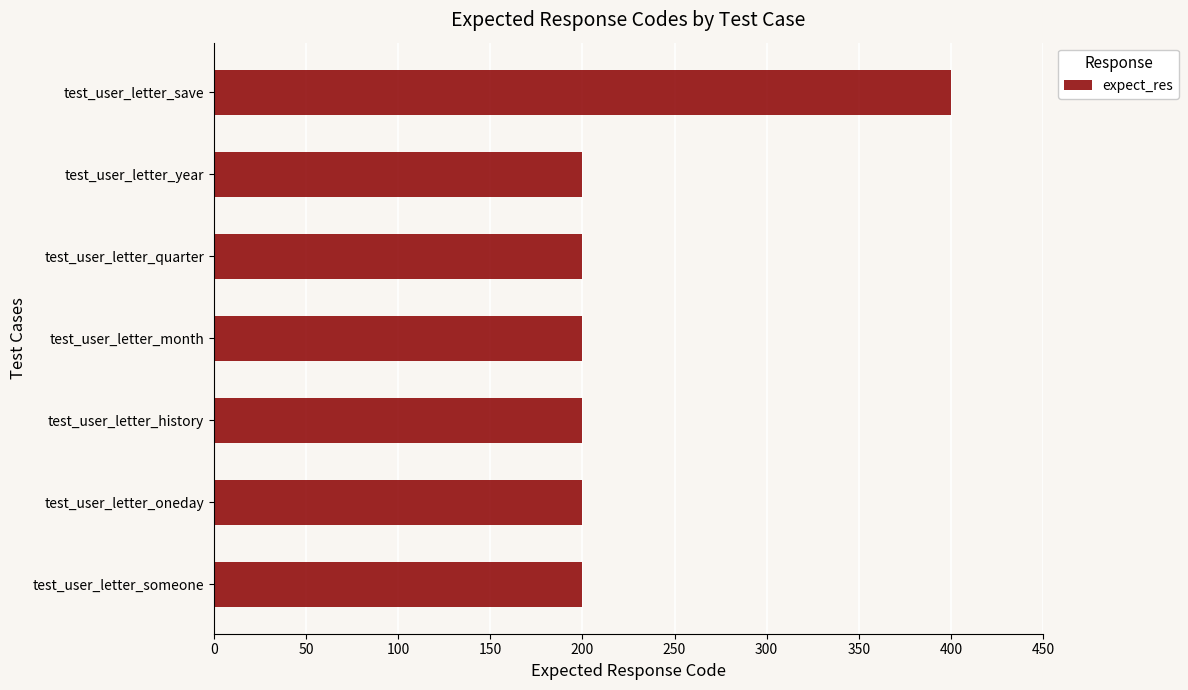

Reading bottom to top, list all the values displayed in this chart.

test_user_letter_someone=200	test_user_letter_oneday=200	test_user_letter_history=200	test_user_letter_month=200	test_user_letter_quarter=200	test_user_letter_year=200	test_user_letter_save=400